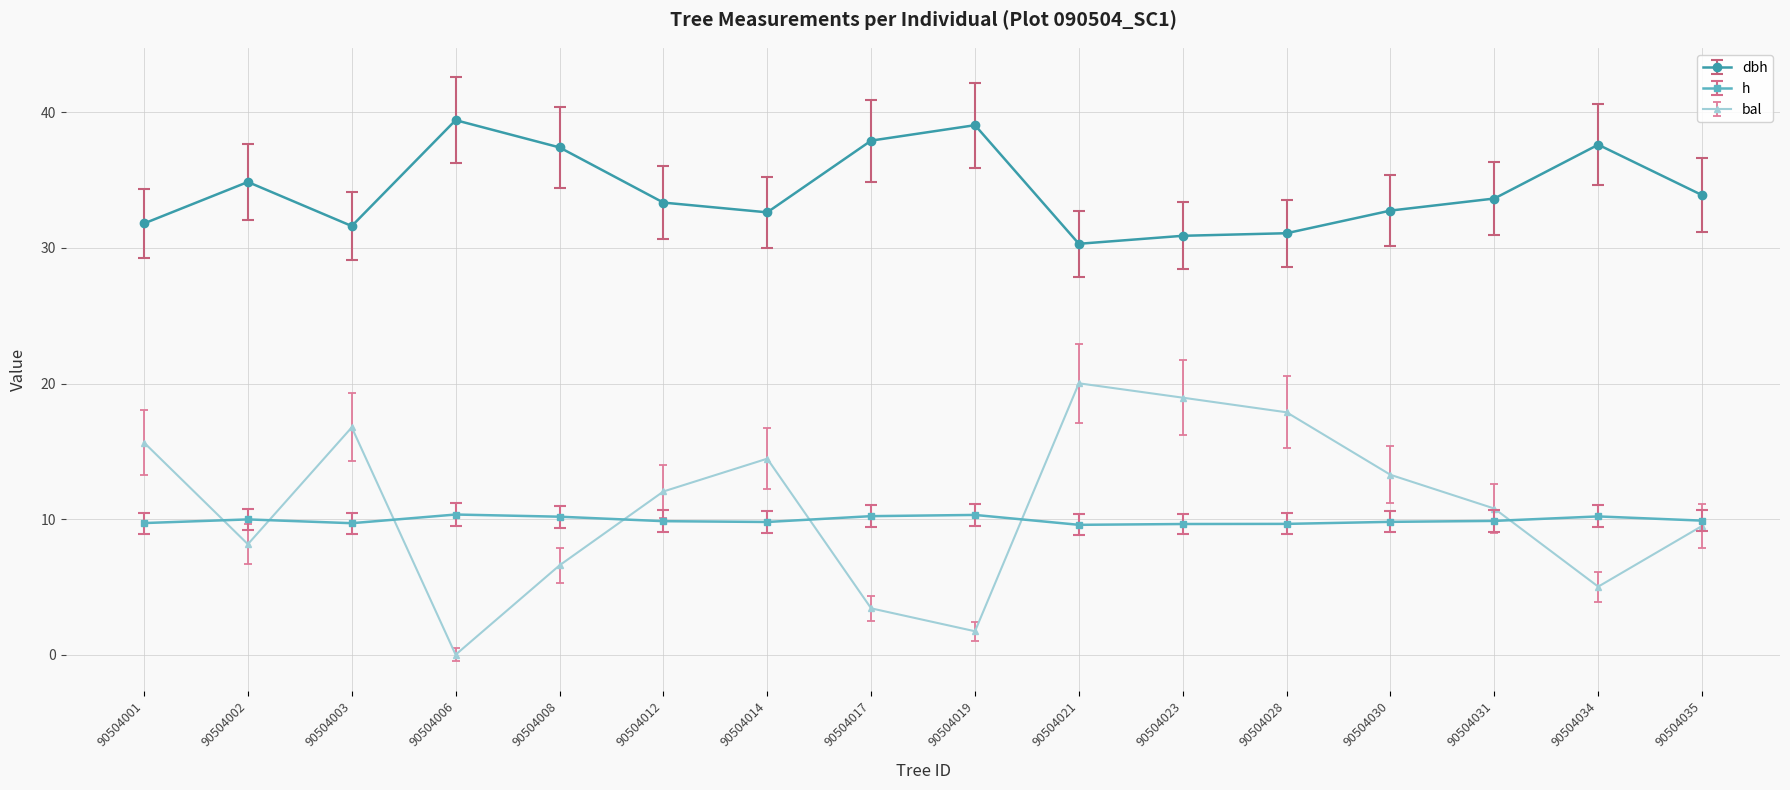

At how many categories does at least one series exceed 1?

16